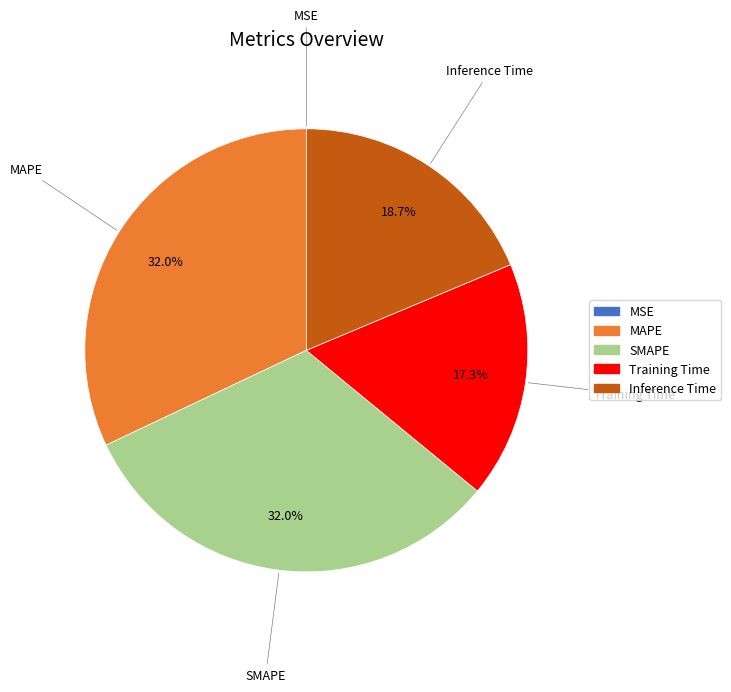

To the nearest percent, what is the average slice percentage?

20%